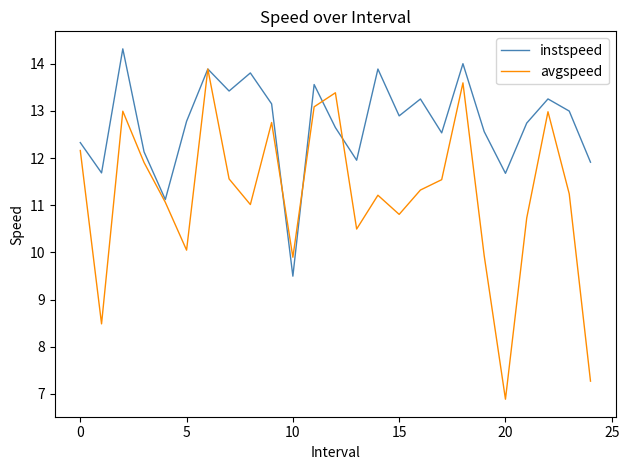

What is the greatest value displayed?

14.3